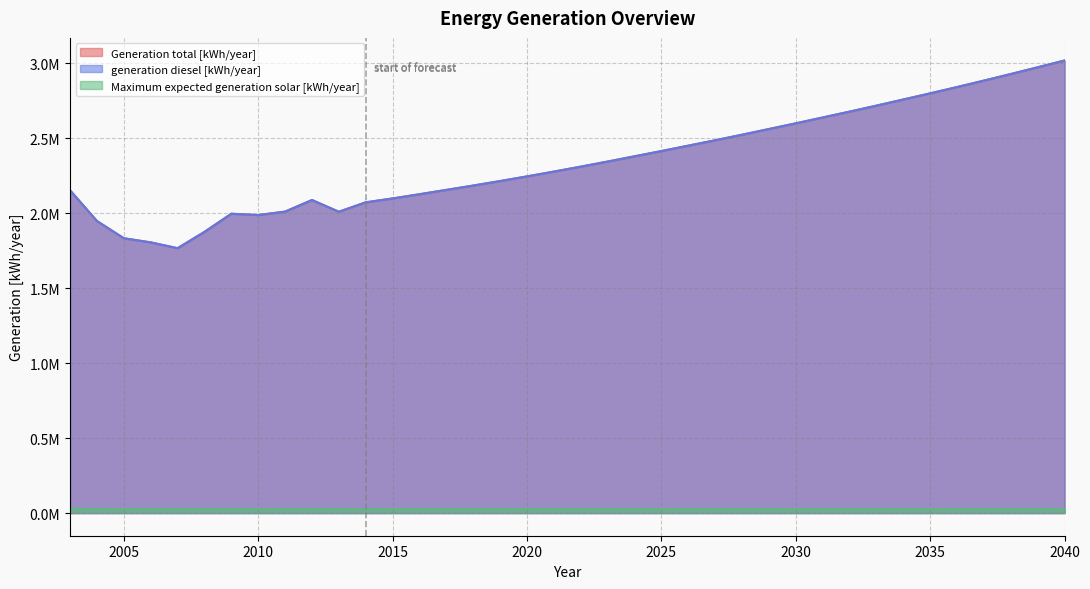

Does the chart display data point markers on the line(s)?

No